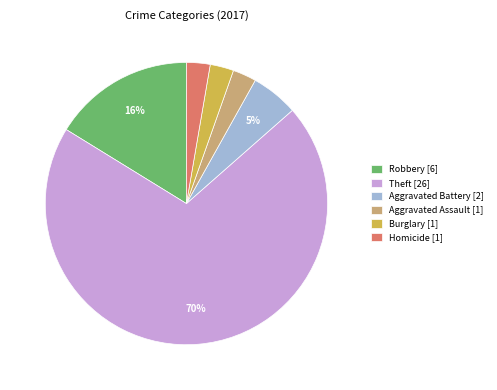

To the nearest percent, what is the average slice percentage?

17%